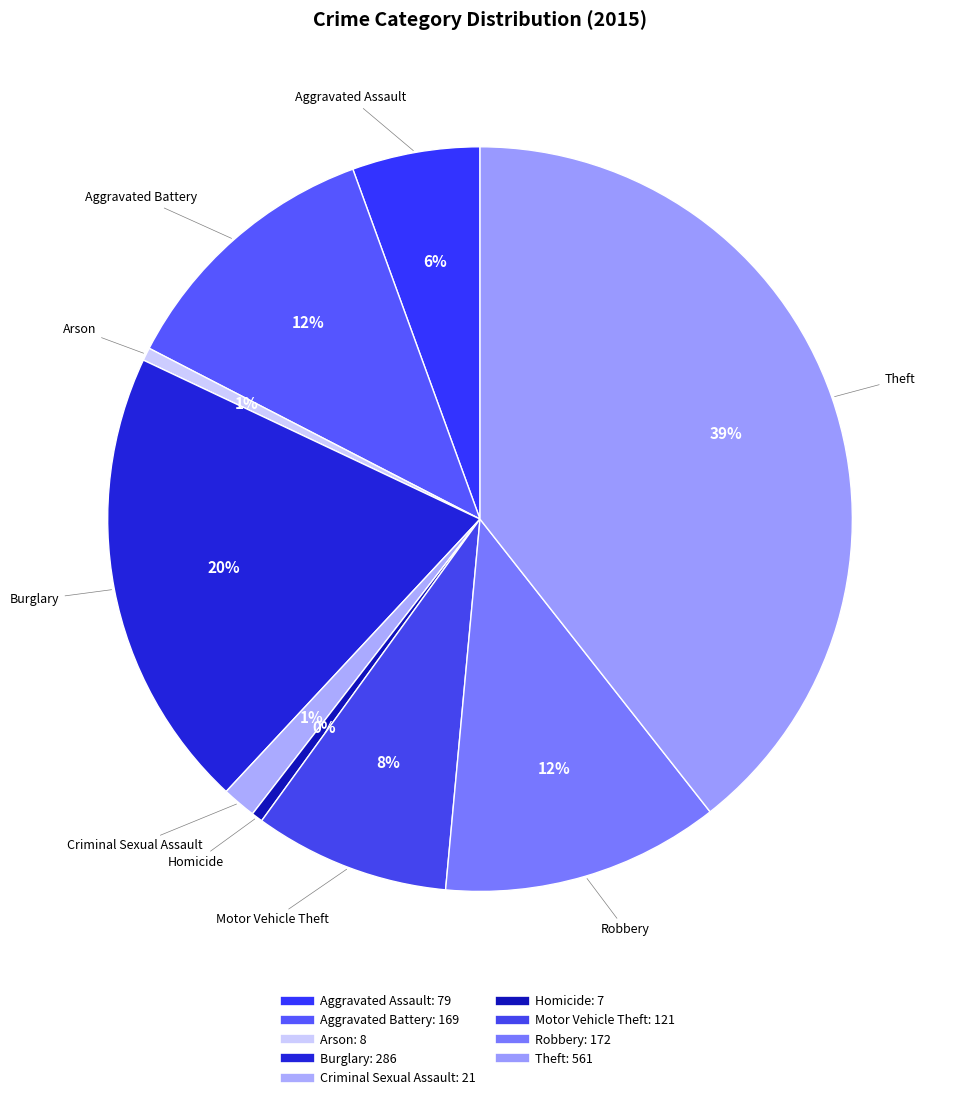

Is it true that Burglary is 20% of the pie?

True